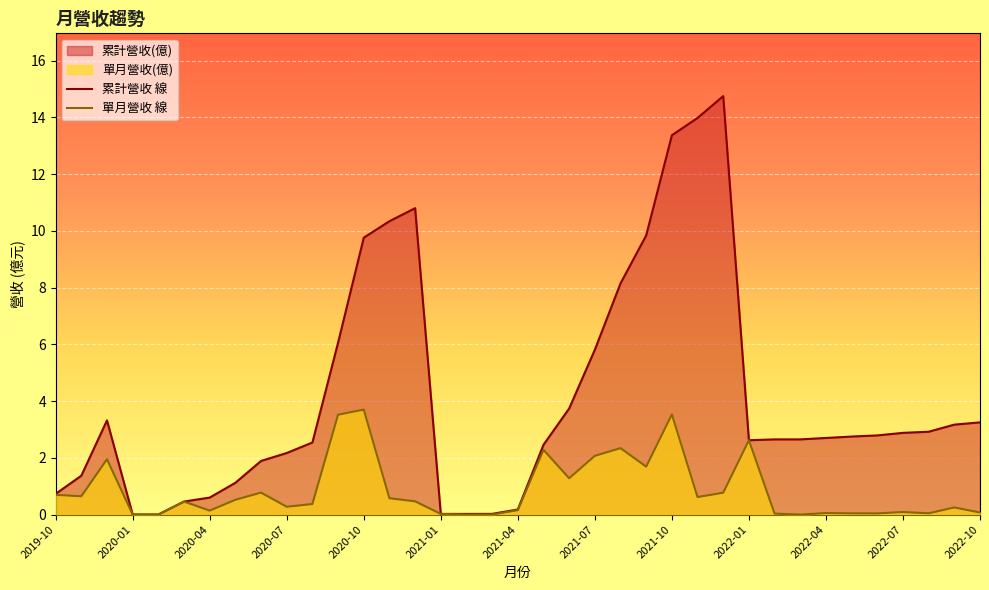

Which series has the largest range (max minus min)?

累計營收 線